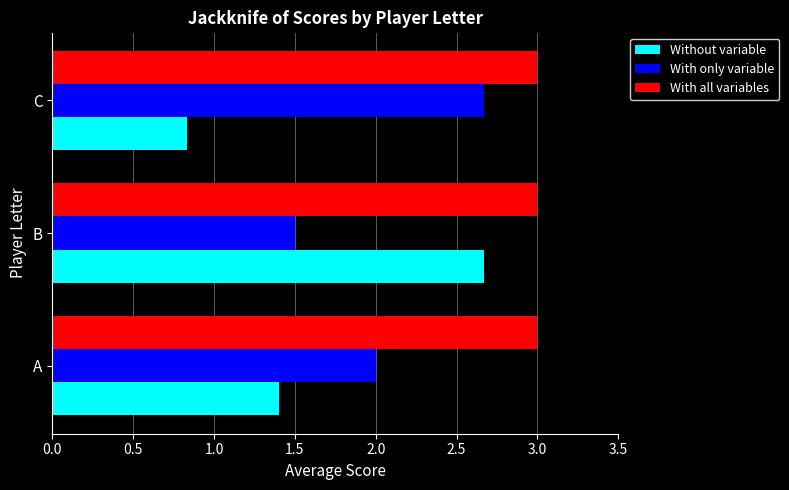

True or false: With only variable has a value of 2.0 at A.

True